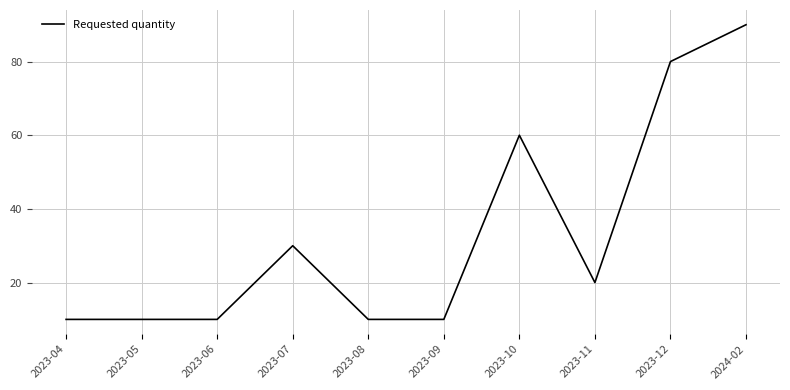

What position from the right is 2023-05?

9